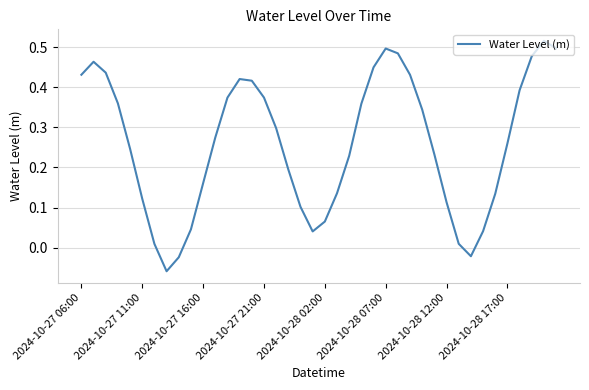

What is the difference between the maximum and minimum values?

0.6